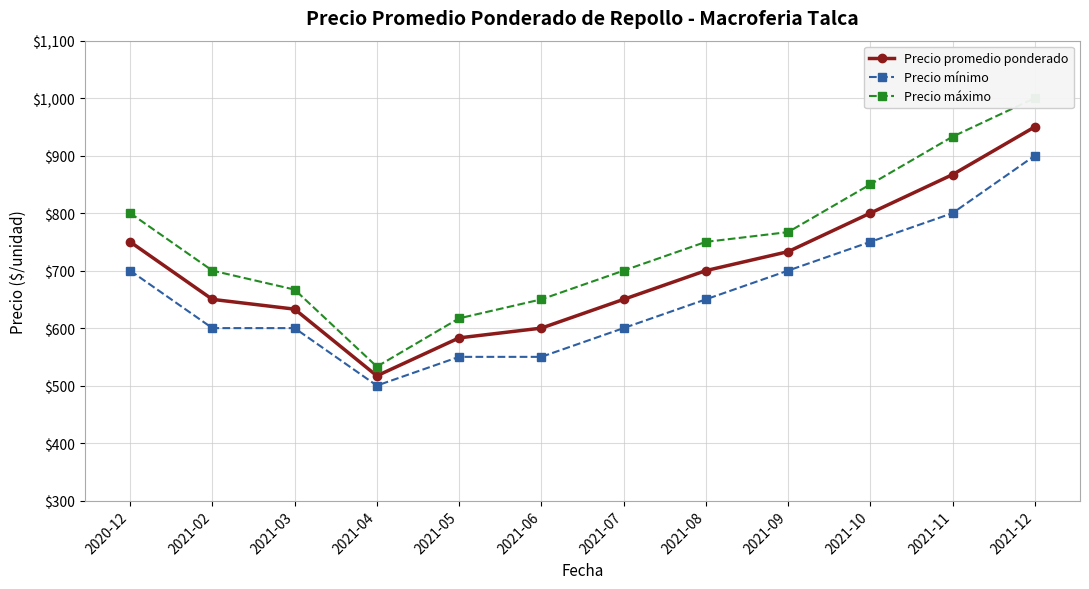

The value of Precio promedio ponderado at 2021-04 is 517. True or false?

True